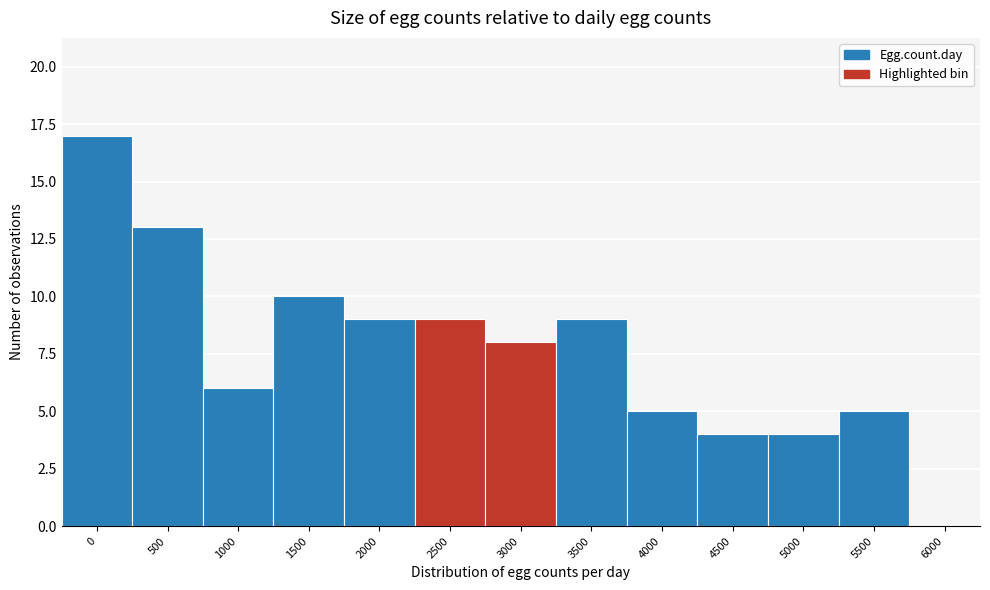

Reading right to left, extract all data points from this chart.

6000=0	5500=5	5000=4	4500=4	4000=5	3500=9	3000=8	2500=9	2000=9	1500=10	1000=6	500=13	0=17